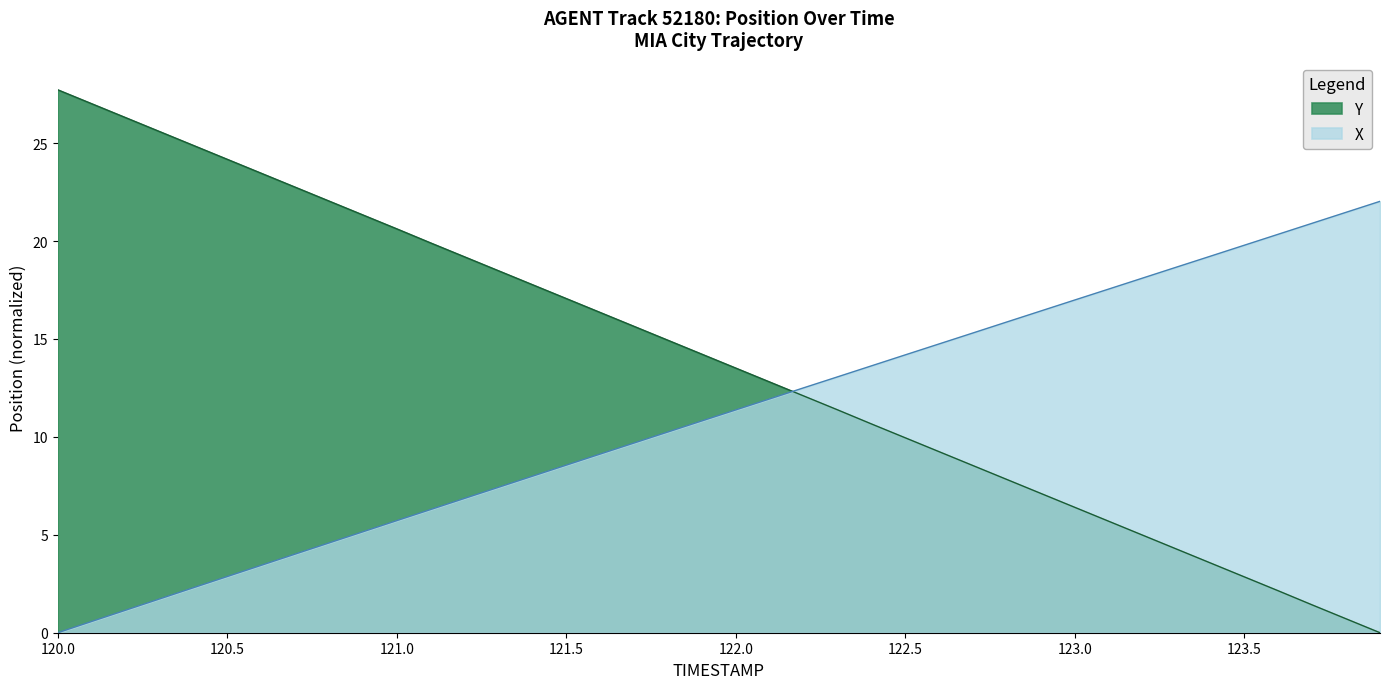

What are all the series names shown in the legend?

Y, X